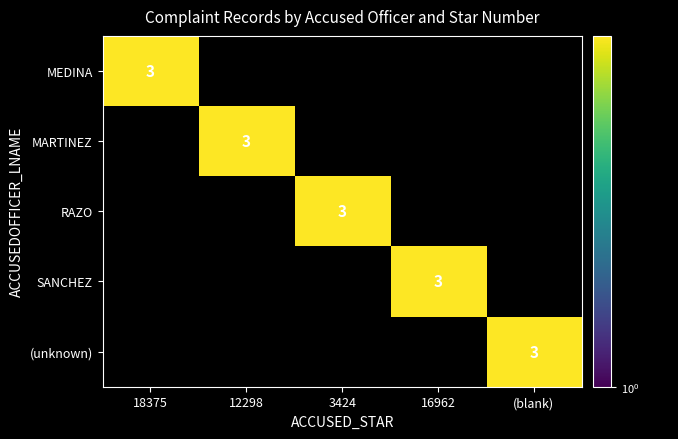

Is it true that MARTINEZ equals 5 at 12298?

False